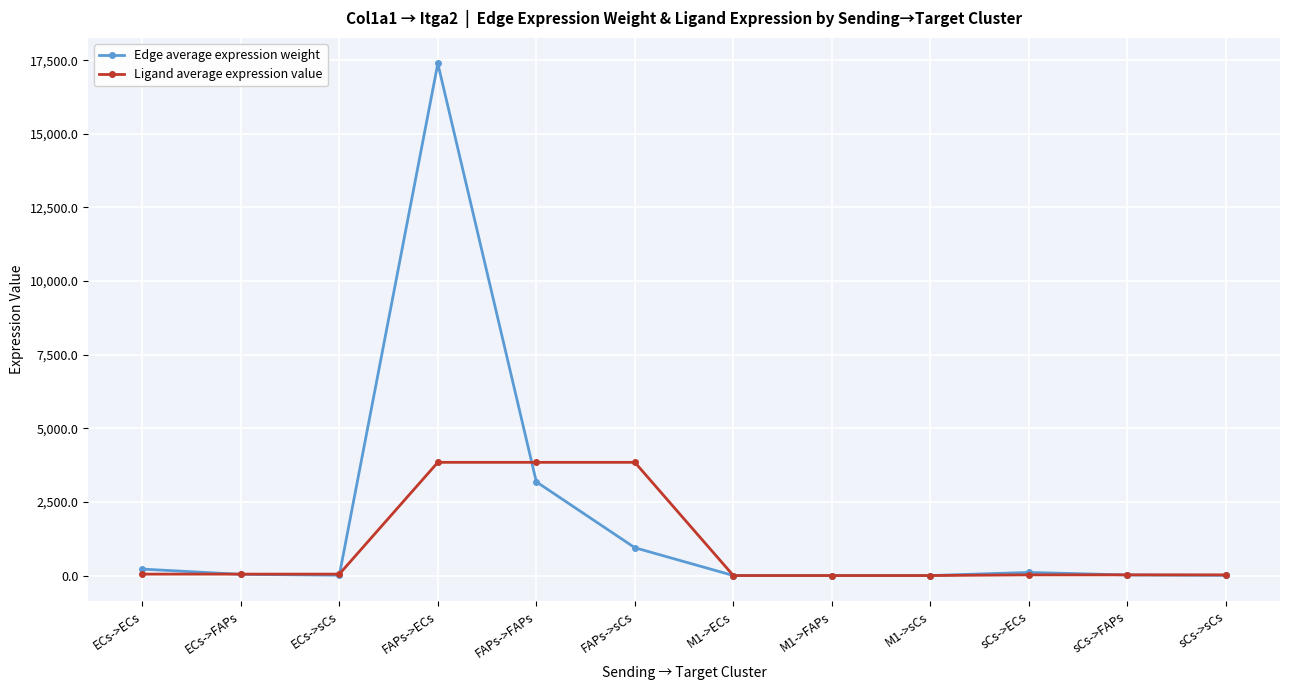

What is the difference between the maximum and minimum values in the Ligand average expression value series?

3844.2